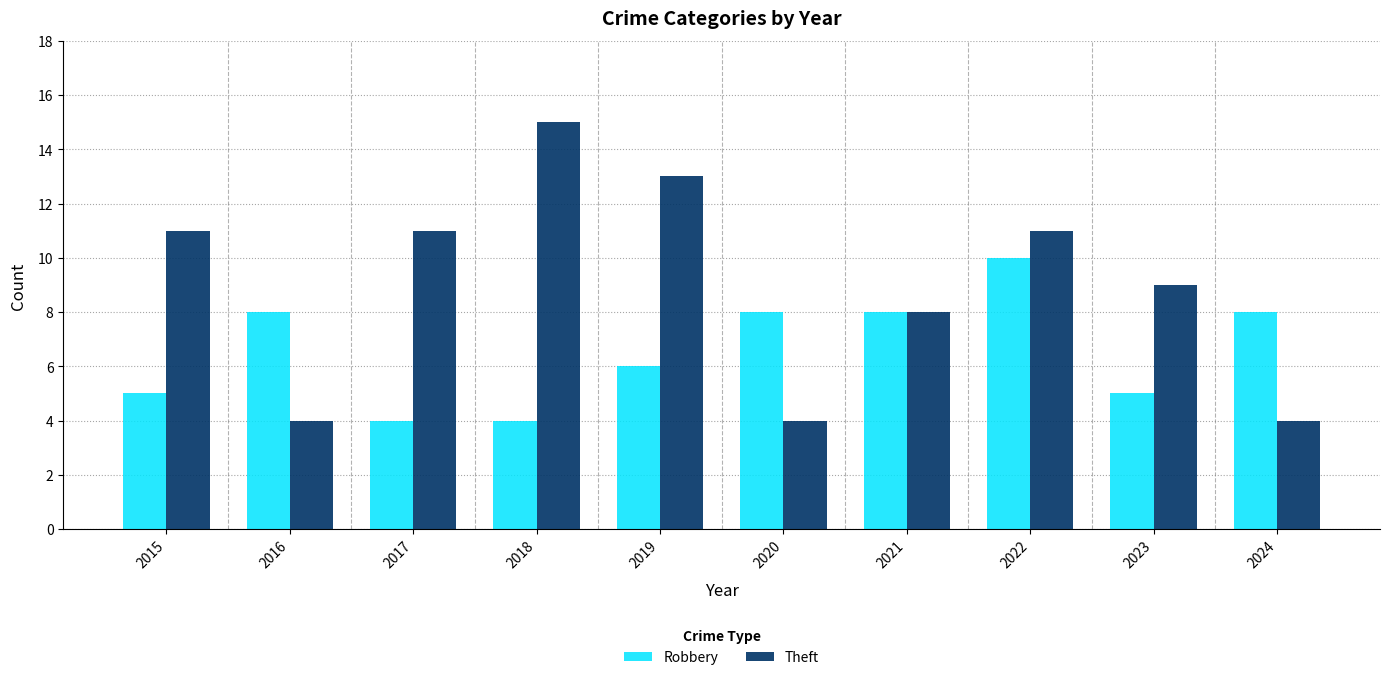

Reading left to right, transcribe all the data shown in this chart.

Robbery: 5	8	4	4	6	8	8	10	5	8
Theft: 11	4	11	15	13	4	8	11	9	4